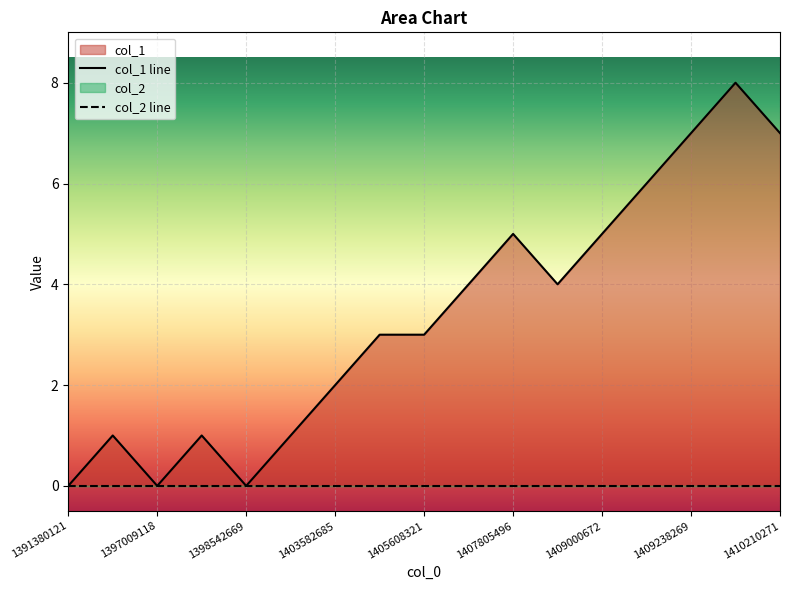

Which series changed the most between 1409238269 and 16?

col_1 line